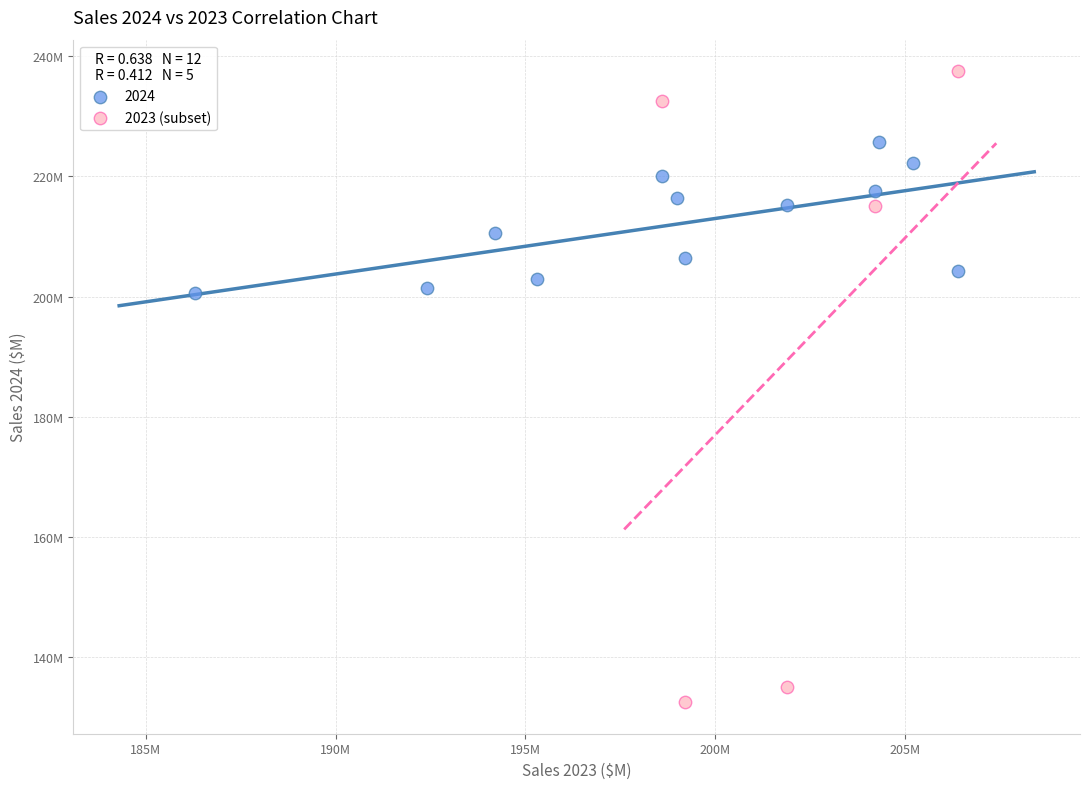

What are all the series names shown in the legend?

2024, 2023 (subset)